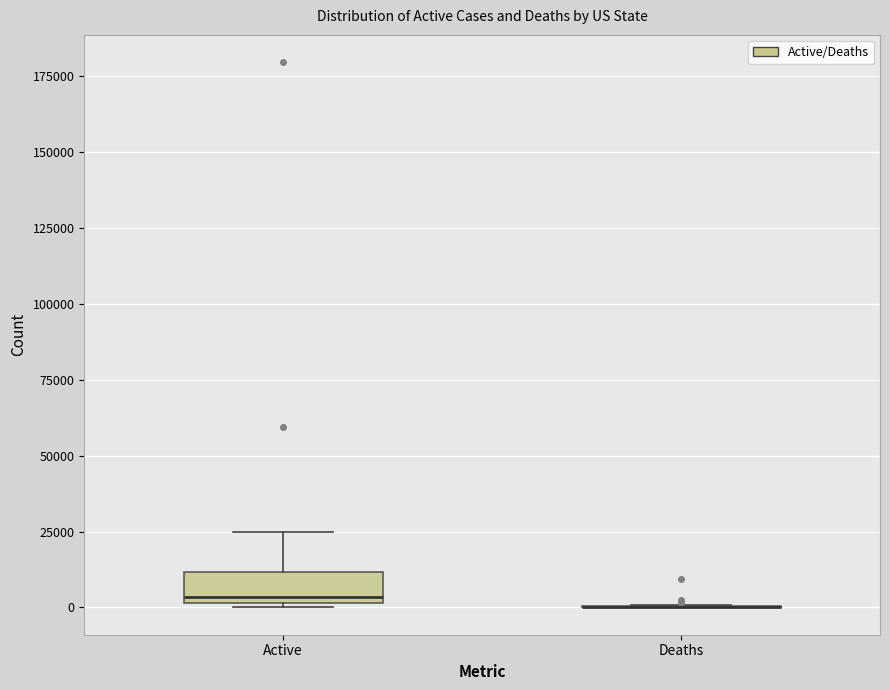

Reading left to right, transcribe this box plot: for each box, give where its median line is, the range the box spans, and where its two whiskers end, as read against the y-axis. The values are not printed on the chart, so give them approximately, as read against the axis.

Active: median 5000, box 0 to 10000, whiskers 0 to 25000
Deaths: box collapsed to a line at 0, whiskers 0 to 0